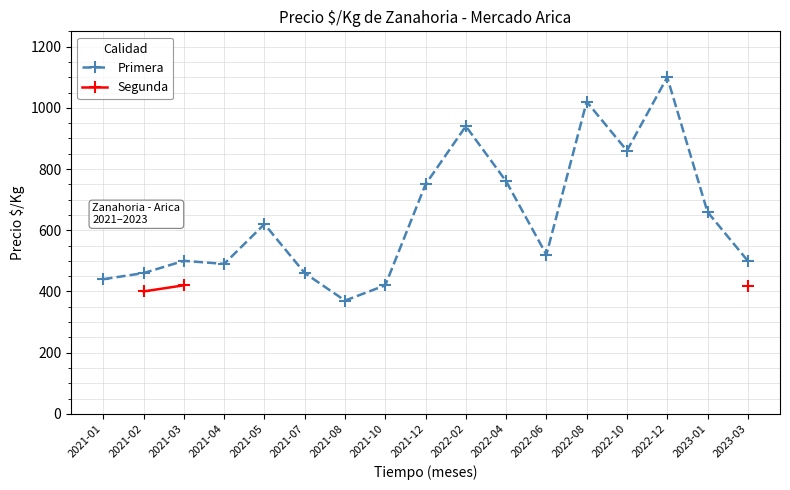

What is the label of the 11th point from the left?

2022-04